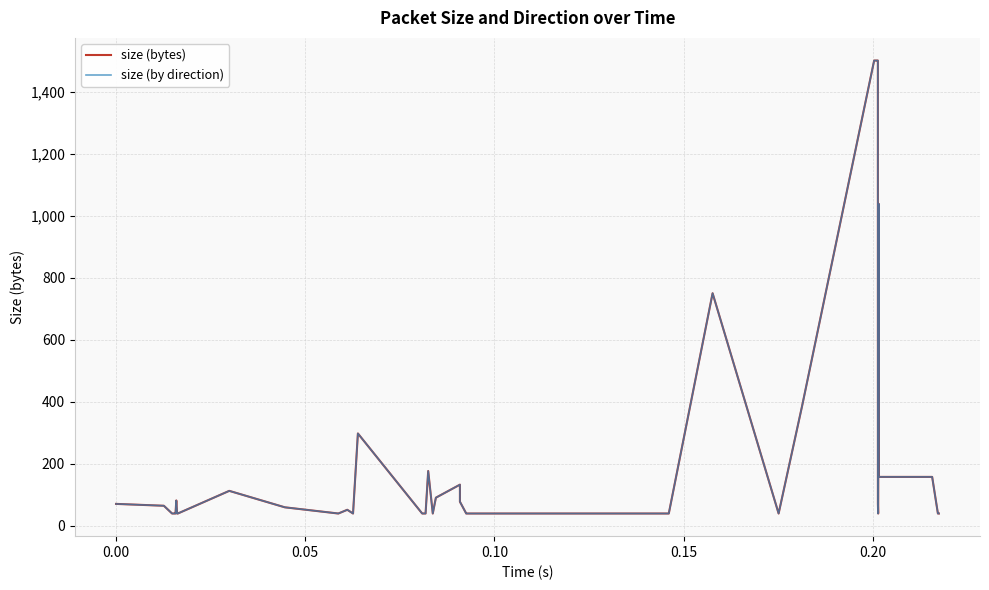

Is this an area chart (filled region under the line)?

No